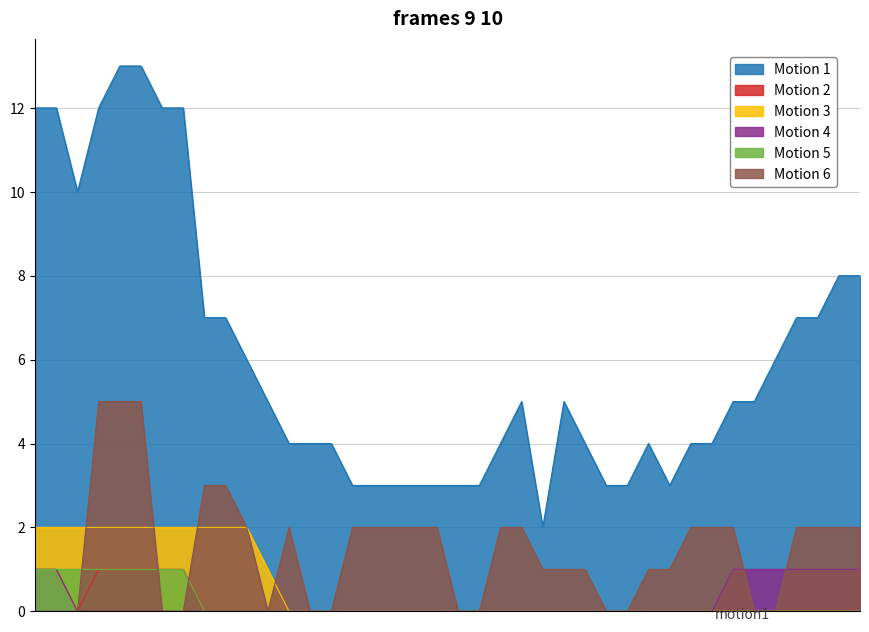

What is the greatest value displayed?

13